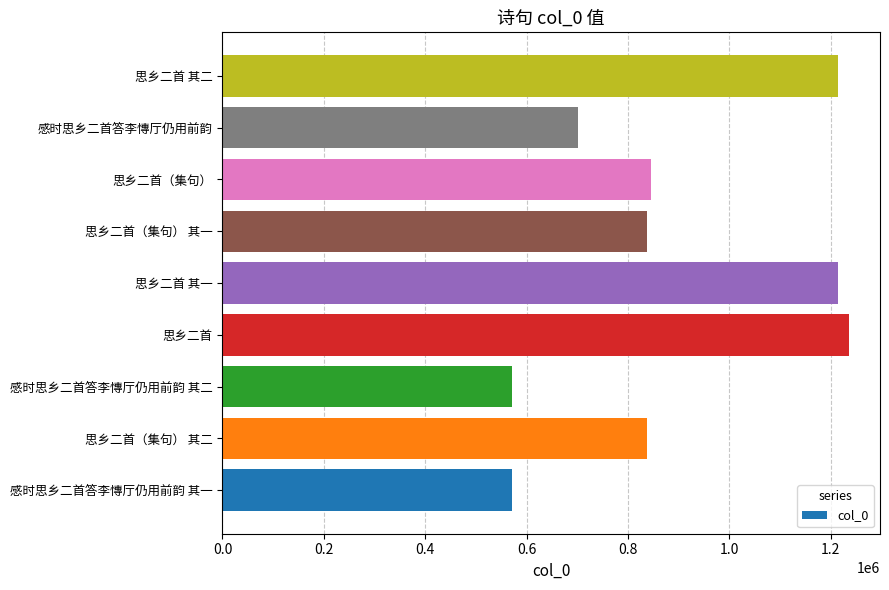

Approximately how many times larger is the value at 思乡二首 其一 compared to 感时思乡二首答李慱厅仍用前韵 其一?

2.1